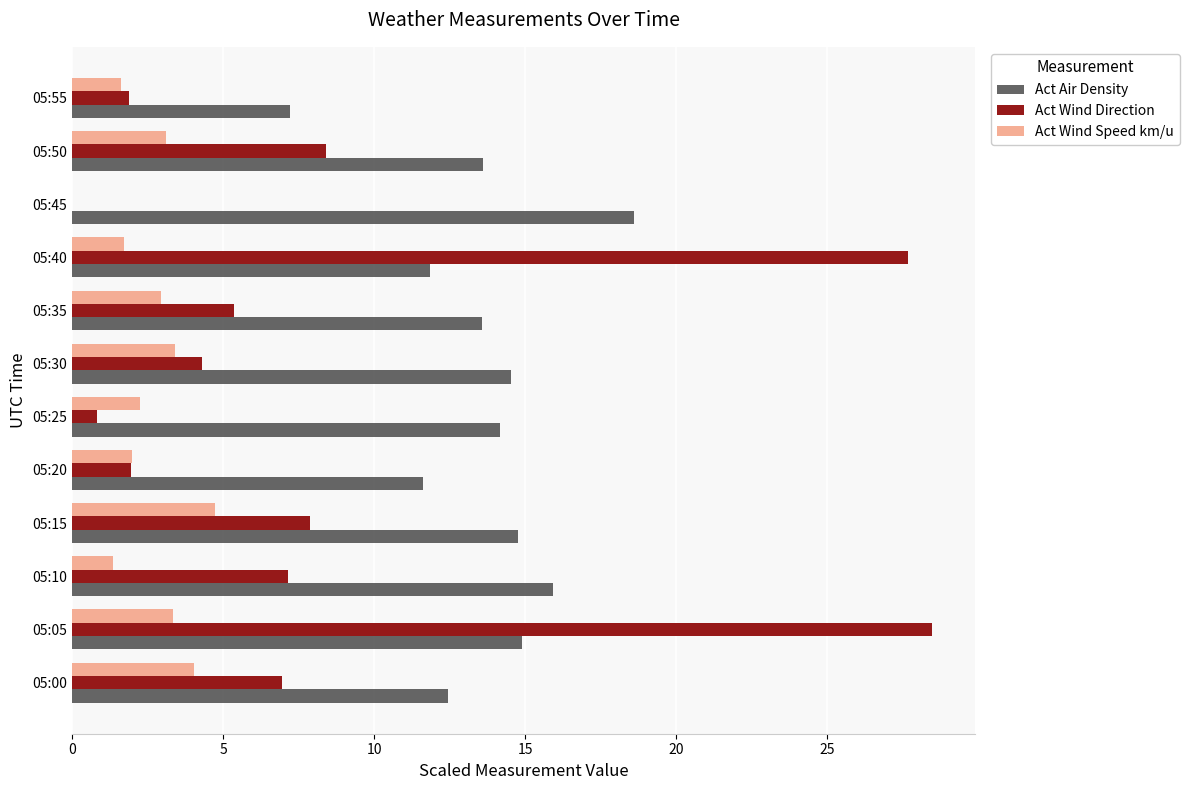

Which category has the highest value in the Act Wind Direction series?

05:05